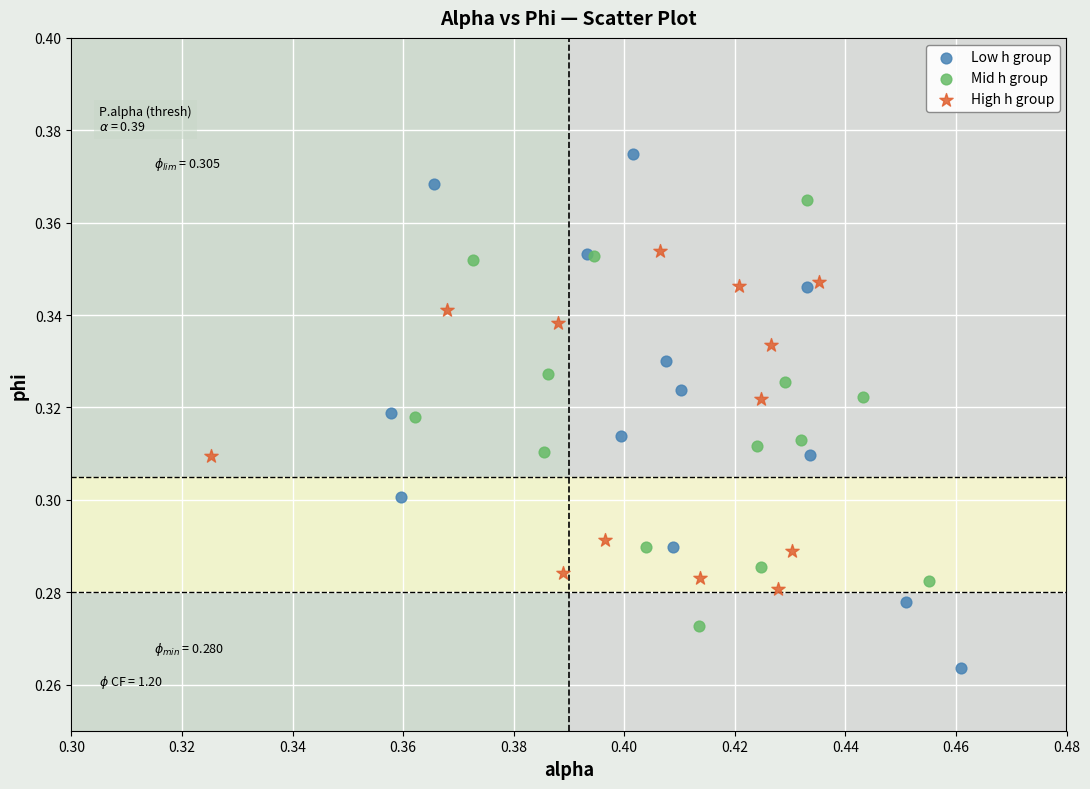

Which series contains the lowest Y value?

Low h group